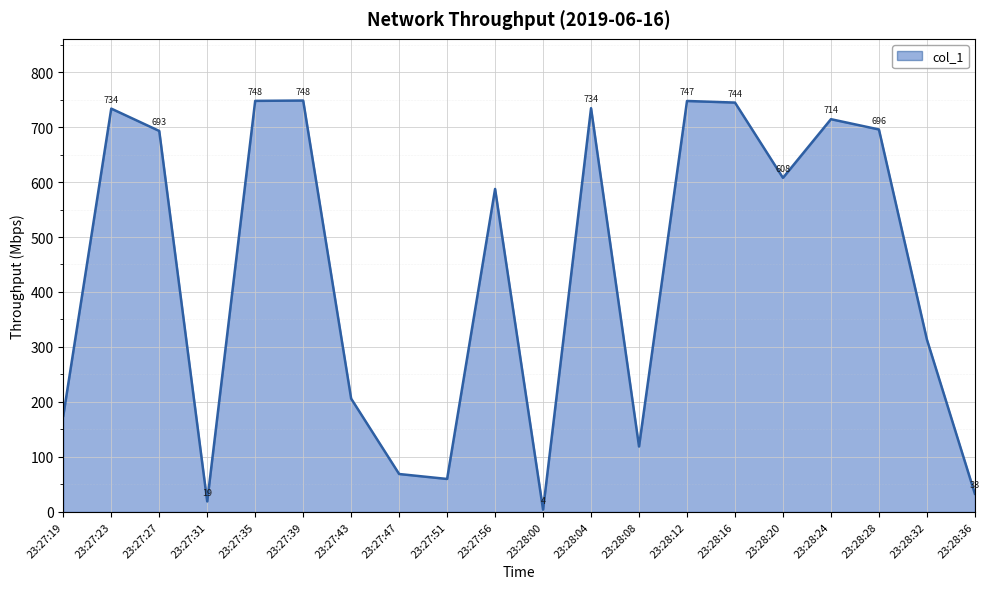

At which category does the chart reach its minimum across all series?

23:28:00